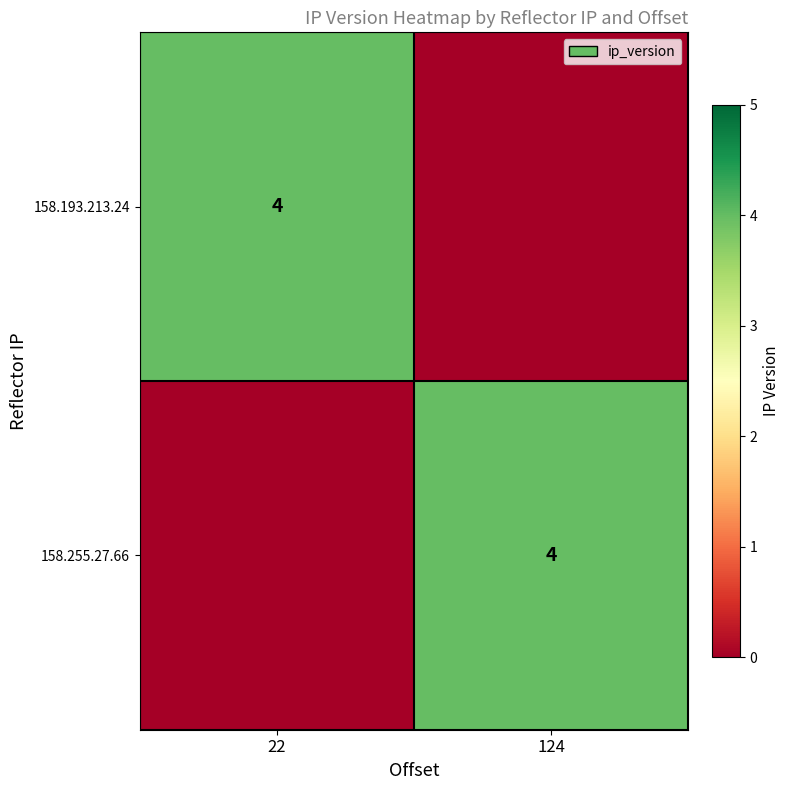

The value of 158.193.213.24 at 22 is 4. True or false?

True